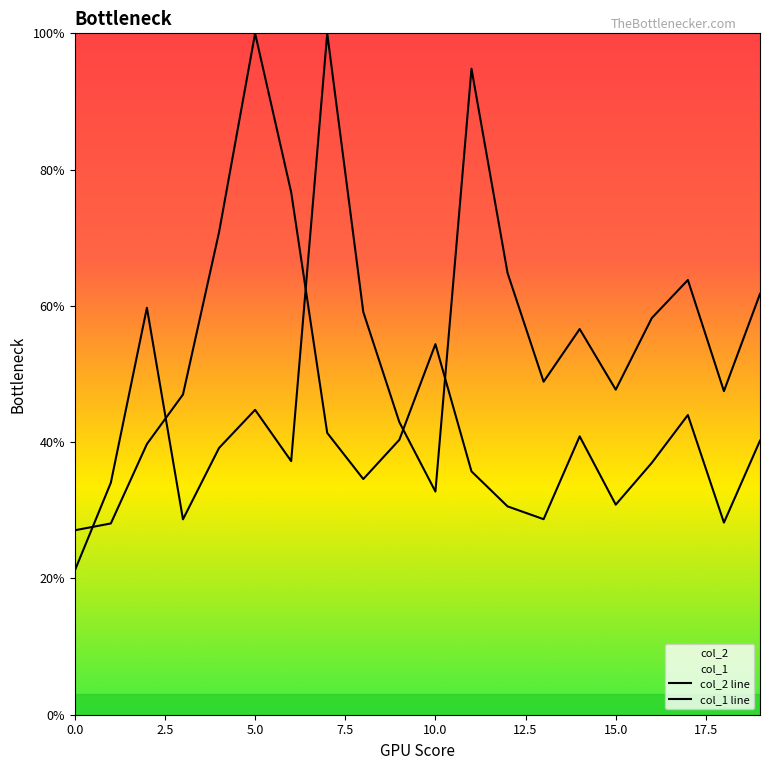

List the series in order of their overall mean, highest first.

col_2, col_1